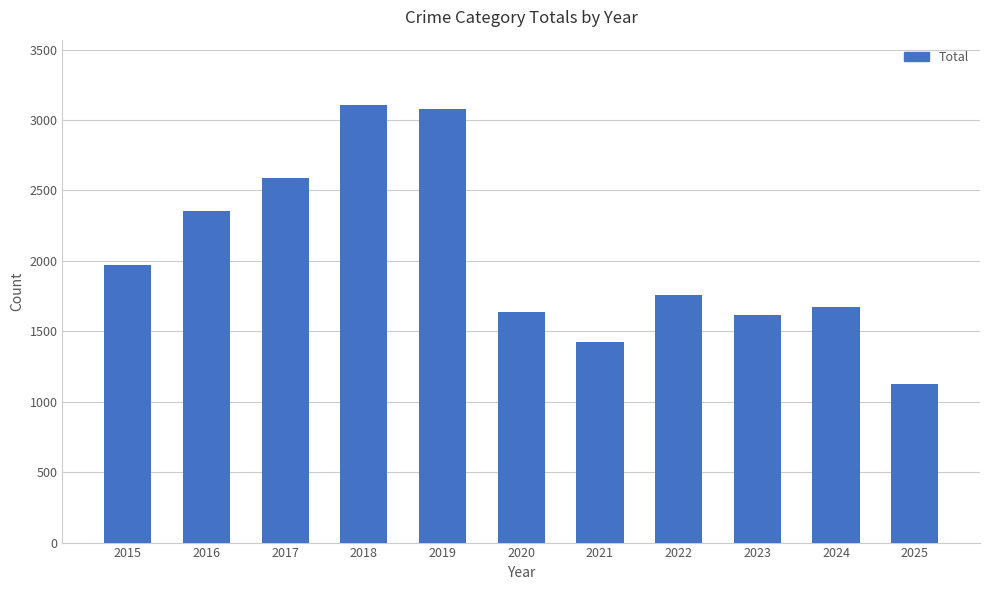

The chart shows a value of 1128 at 2025. True or false?

True